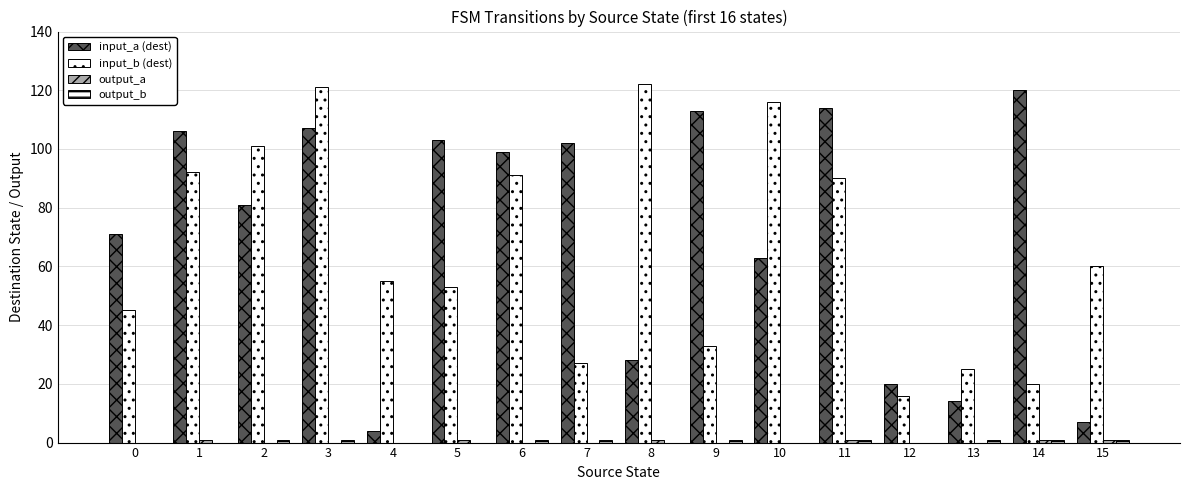

How many data points does each series have?

16